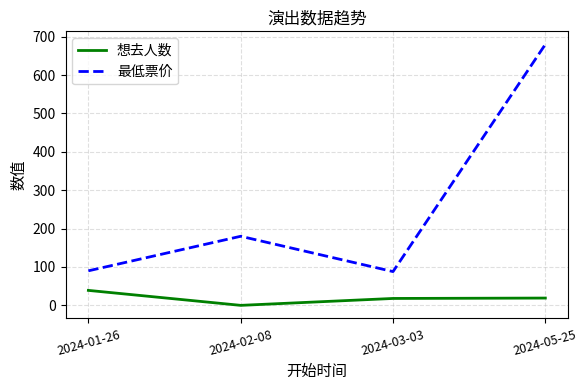

Between 2024-01-26 and 2024-02-08, which series saw the biggest shift?

最低票价